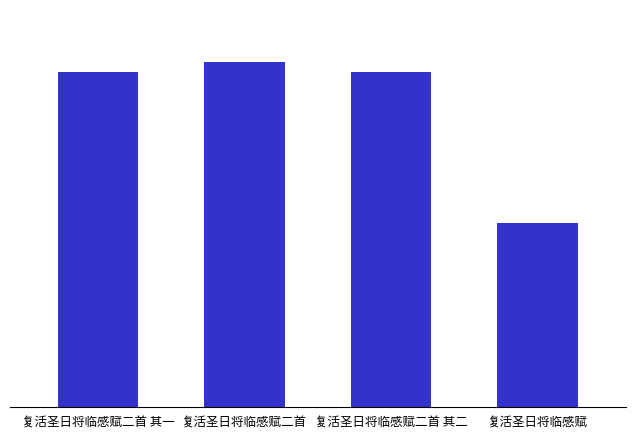

Are the bars horizontal?

No